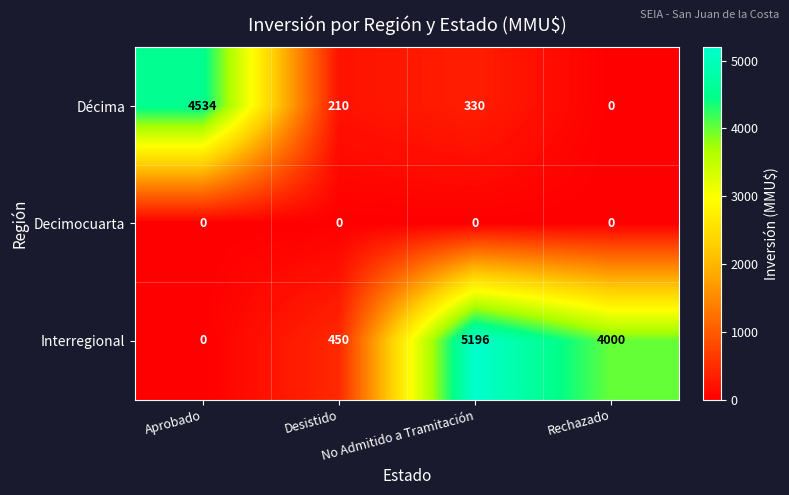

At which category is the sum across all series the highest?

No Admitido a Tramitación